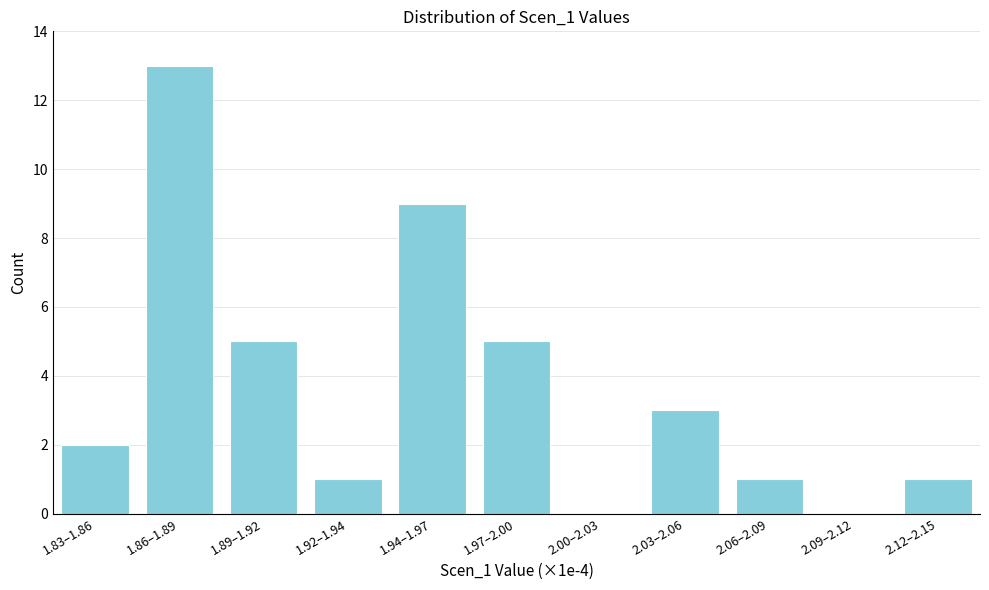

Reading left to right, what are all the values shown in this chart?

1.83–1.86=2	1.86–1.89=13	1.89–1.92=5	1.92–1.94=1	1.94–1.97=9	1.97–2.00=5	2.00–2.03=0	2.03–2.06=3	2.06–2.09=1	2.09–2.12=0	2.12–2.15=1